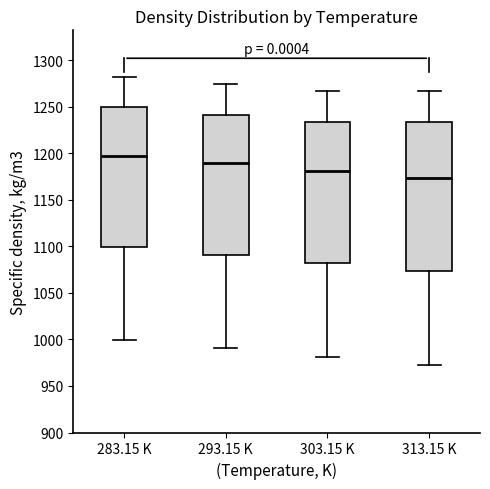

Which box is the tallest, from its lower edge to its upper edge?

313.15 K